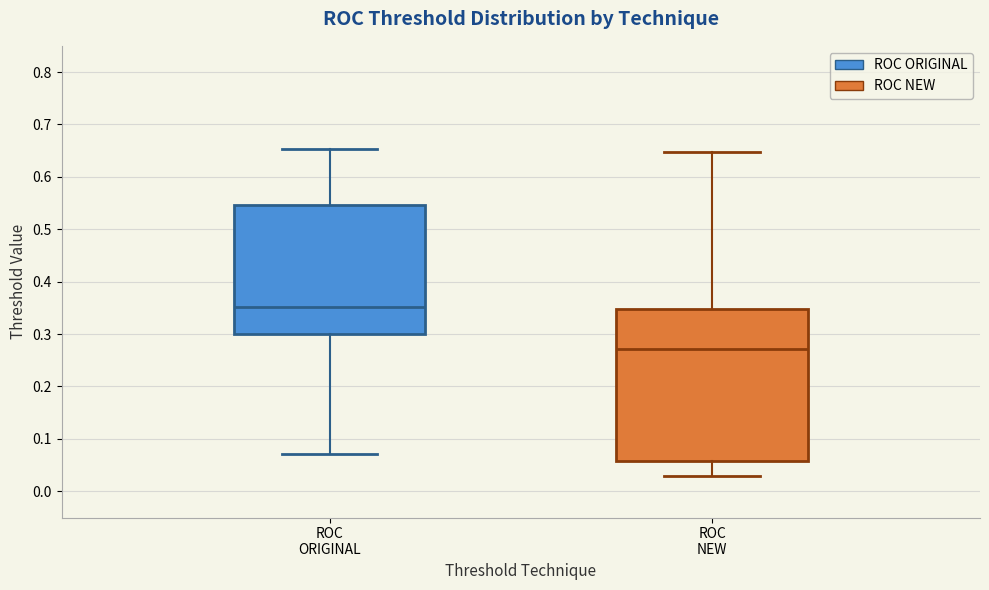

Which box is the tallest, from its lower edge to its upper edge?

ROC NEW